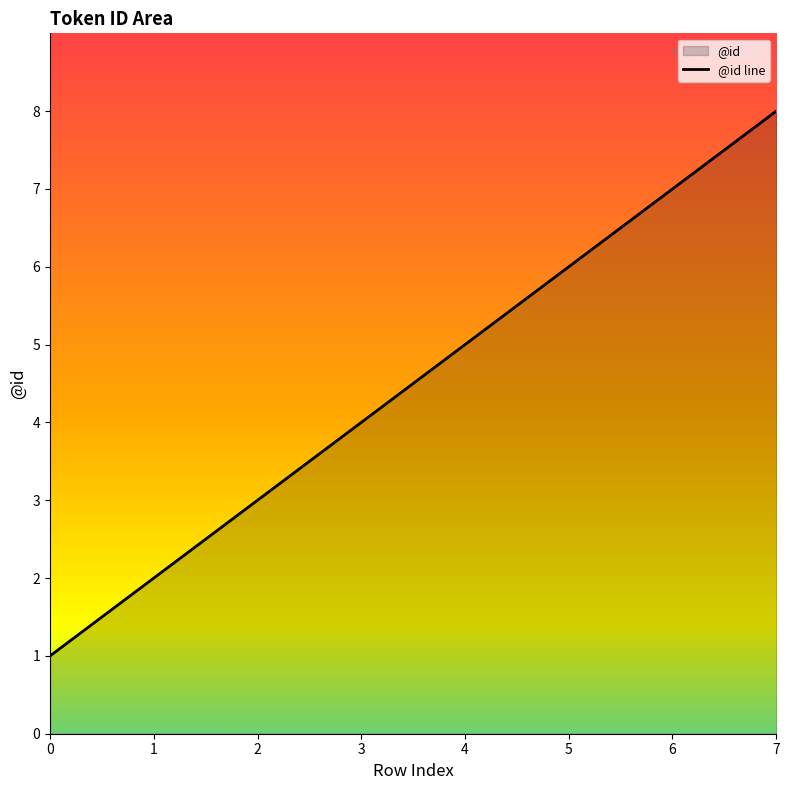

Does the chart have visible grid lines?

No